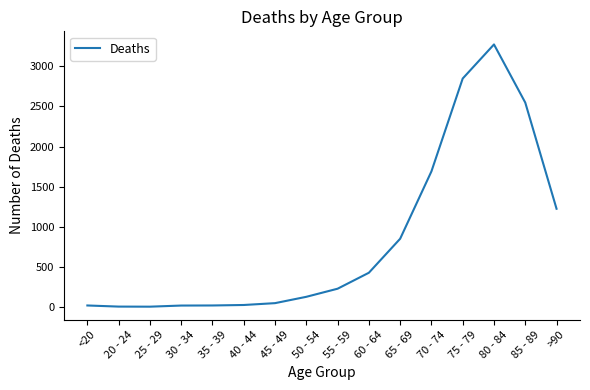

What is the change in value from <20 to 25 - 29?

-15